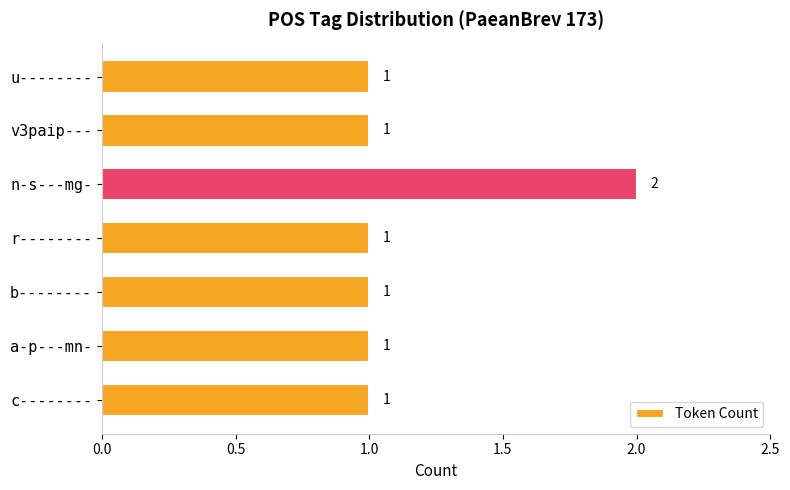

What is the sum of all values?

8